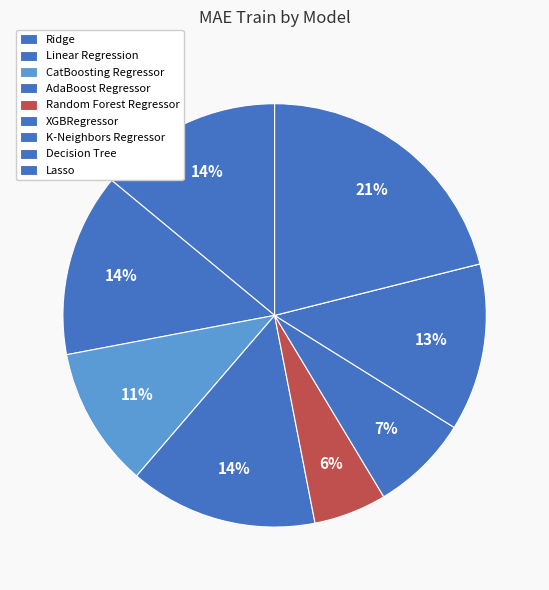

Is the sum of Random Forest Regressor and CatBoosting Regressor greater than half?

No